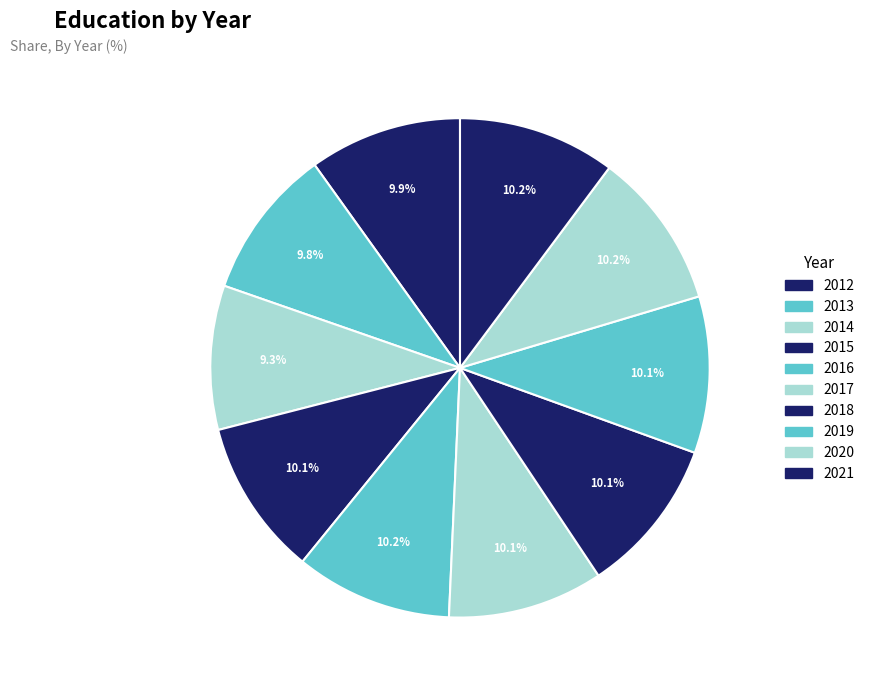

How many segments does this pie chart have?

10